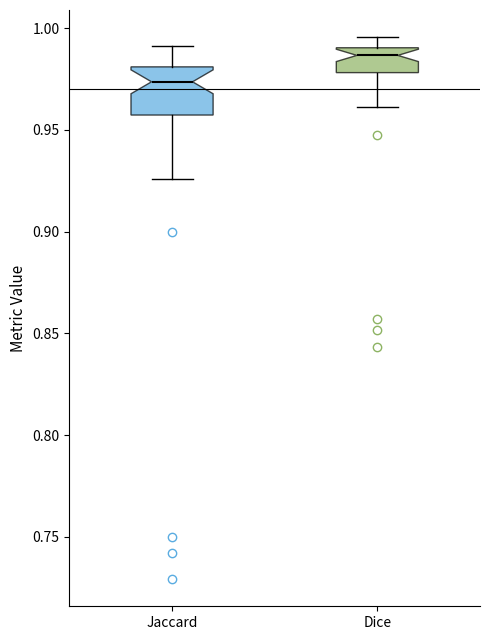

Where does the upper whisker of the box for Jaccard end on the y-axis? The values are not printed on the chart, so give them approximately, as read against the axis.

0.990